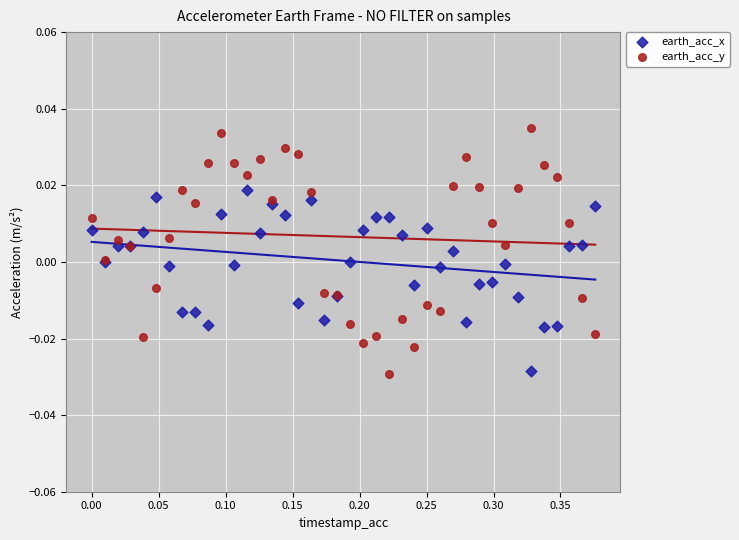

Which series reaches the maximum Y coordinate?

earth_acc_y